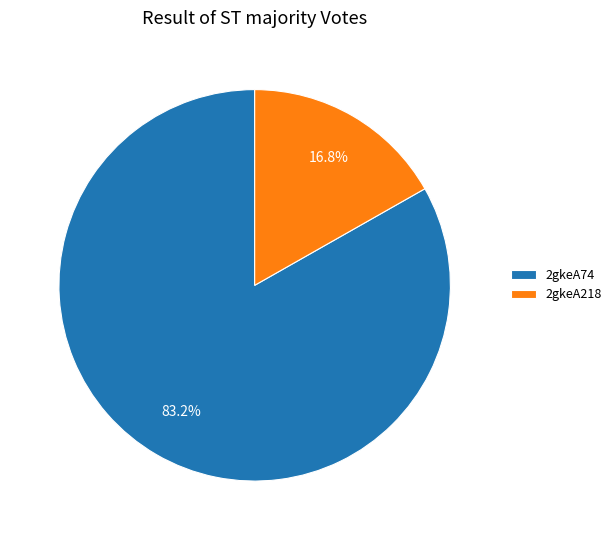

How many slices are in this pie chart?

2